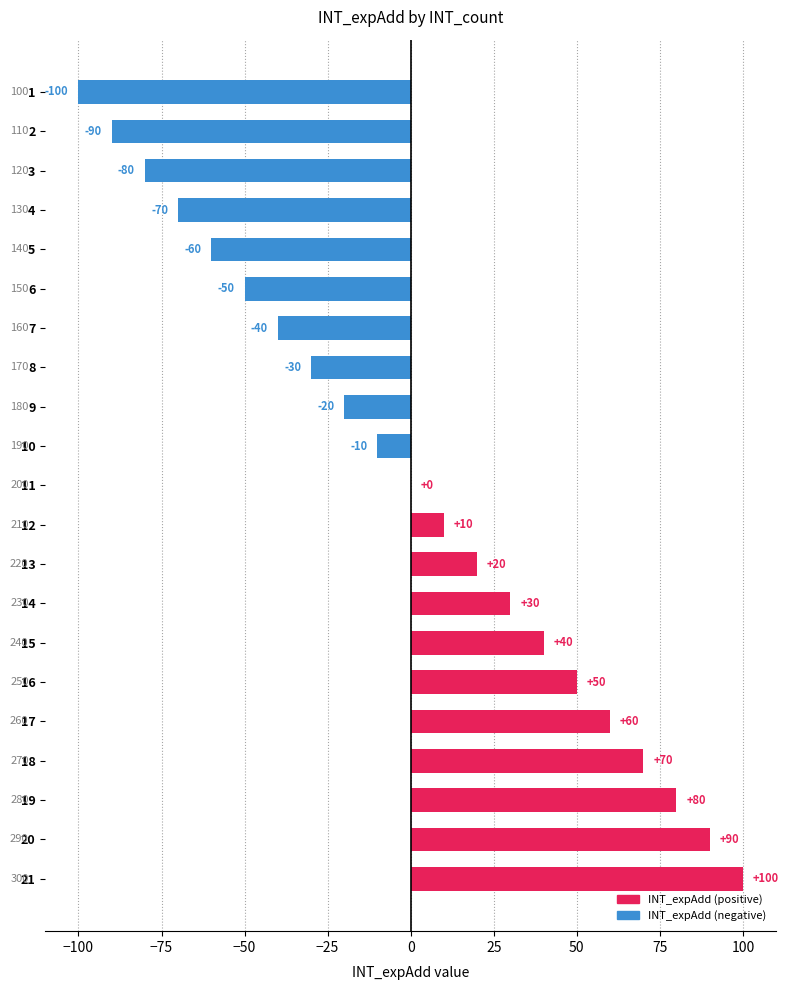

Reading top to bottom, transcribe all the data shown in this chart.

1=-100	2=-90	3=-80	4=-70	5=-60	6=-50	7=-40	8=-30	9=-20	10=-10	11=0	12=10	13=20	14=30	15=40	16=50	17=60	18=70	19=80	20=90	21=100